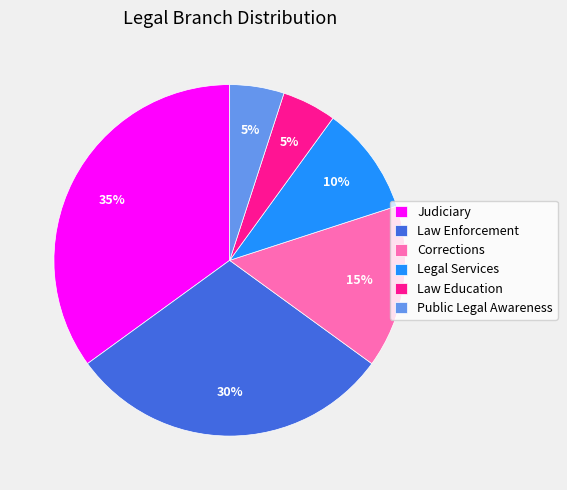

To the nearest percent, what is the difference between the Law Enforcement and Judiciary slice percentages?

5%